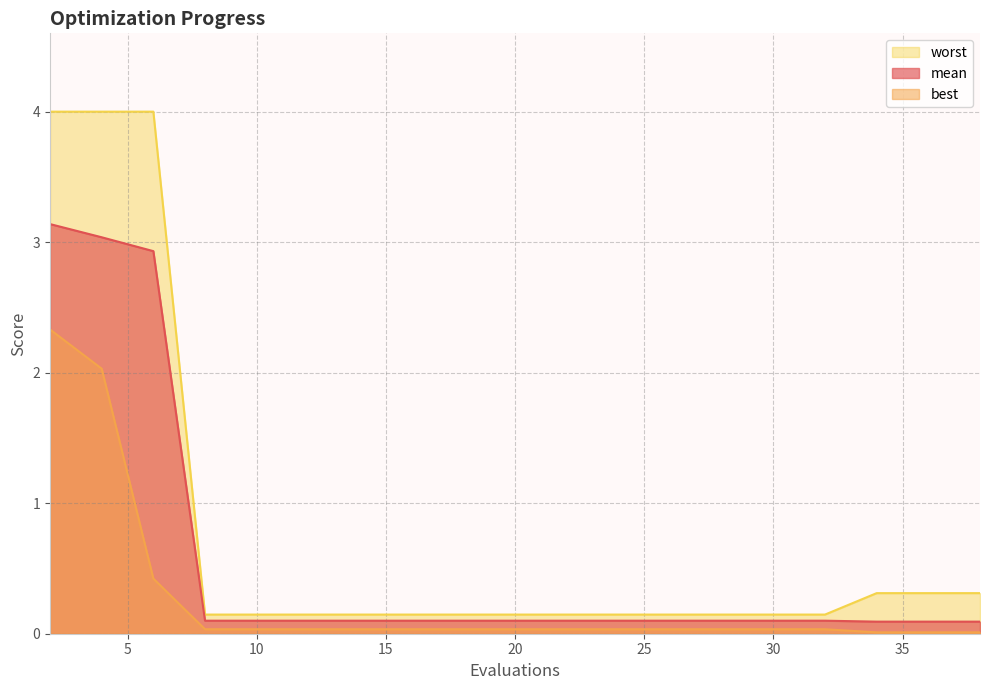

How many categories are shown in the chart?

20